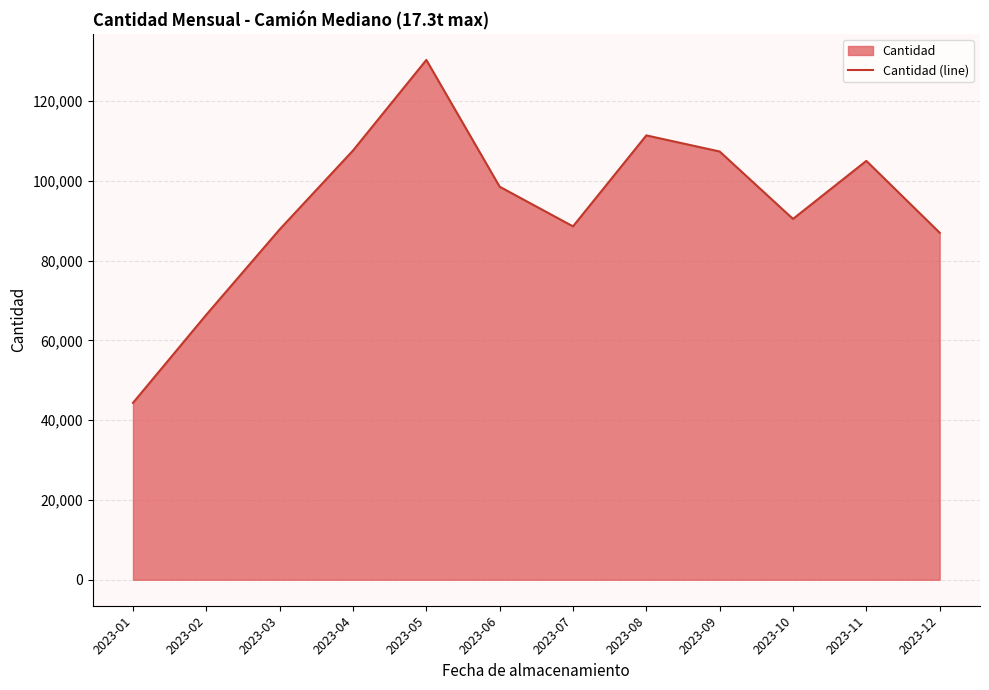

At which category does the chart reach its minimum across all series?

2023-01